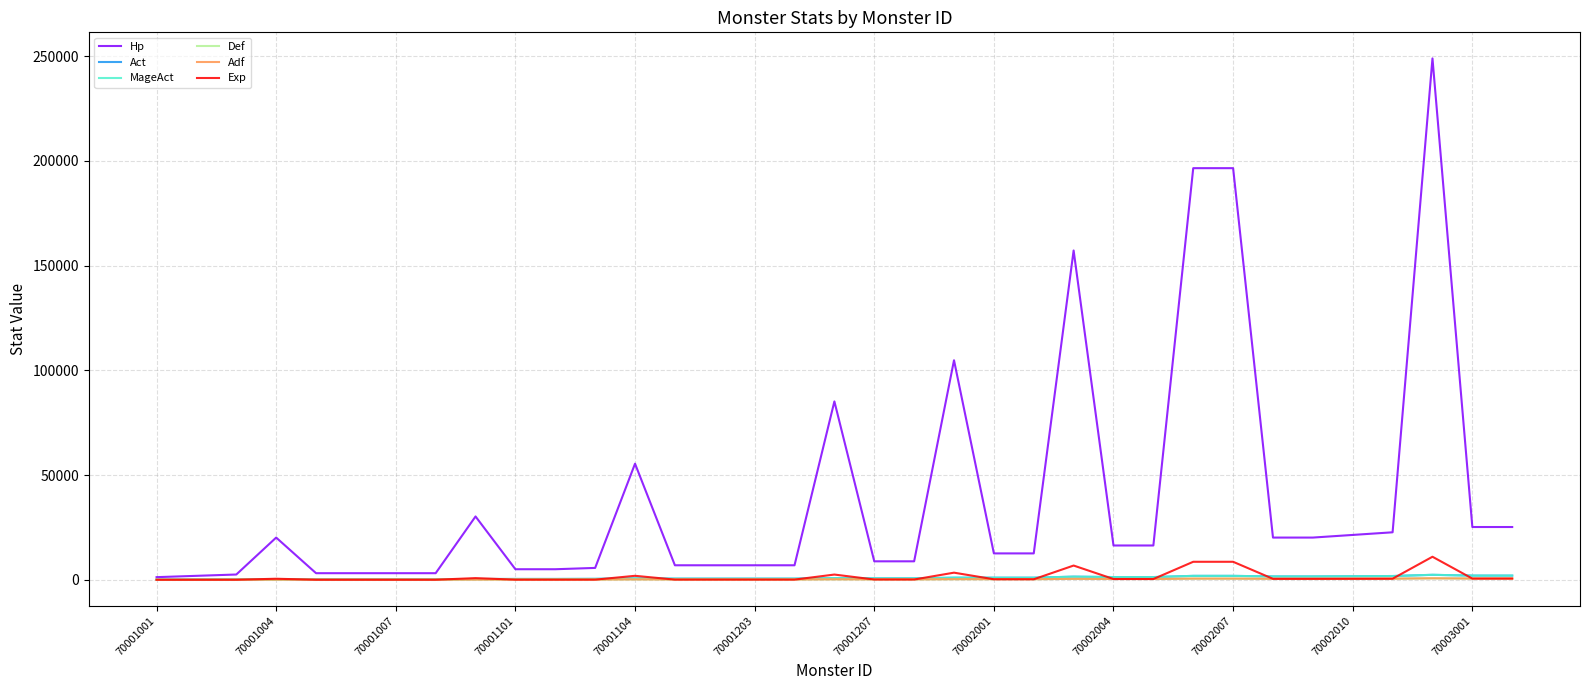

Which series has the widest spread of values?

Hp